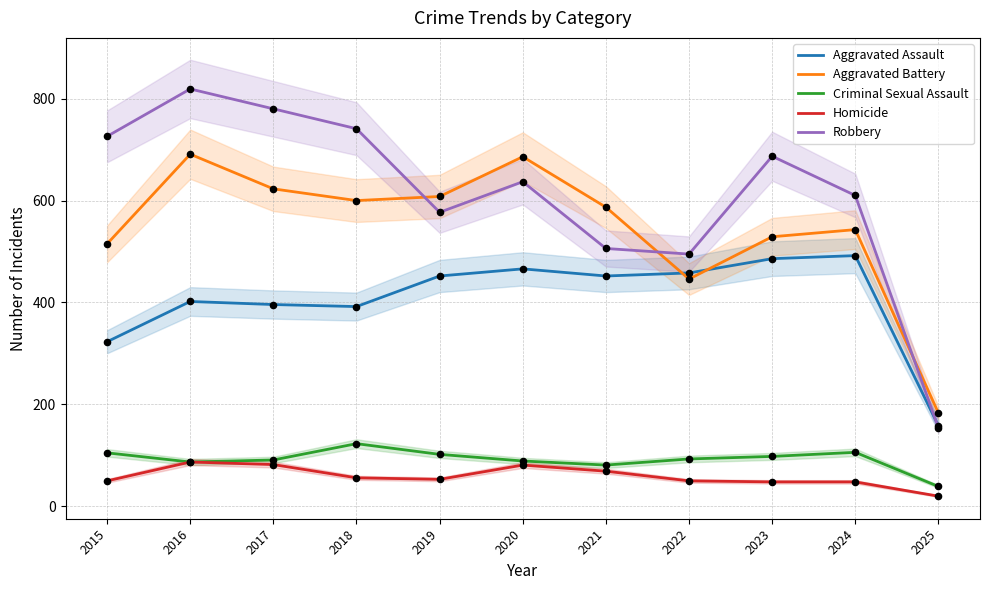

What is the total value across all series at 2015?

1719